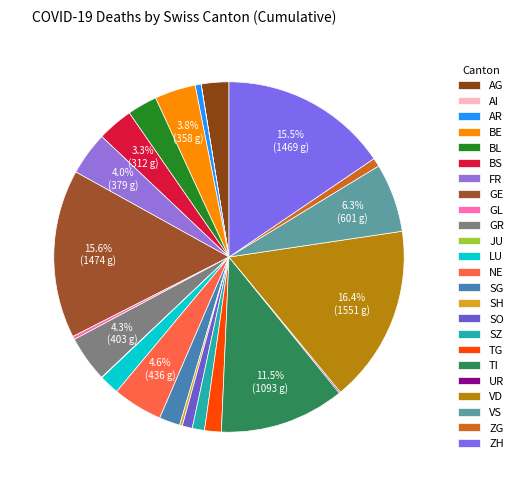

To the nearest percent, what is the average slice percentage?

4%